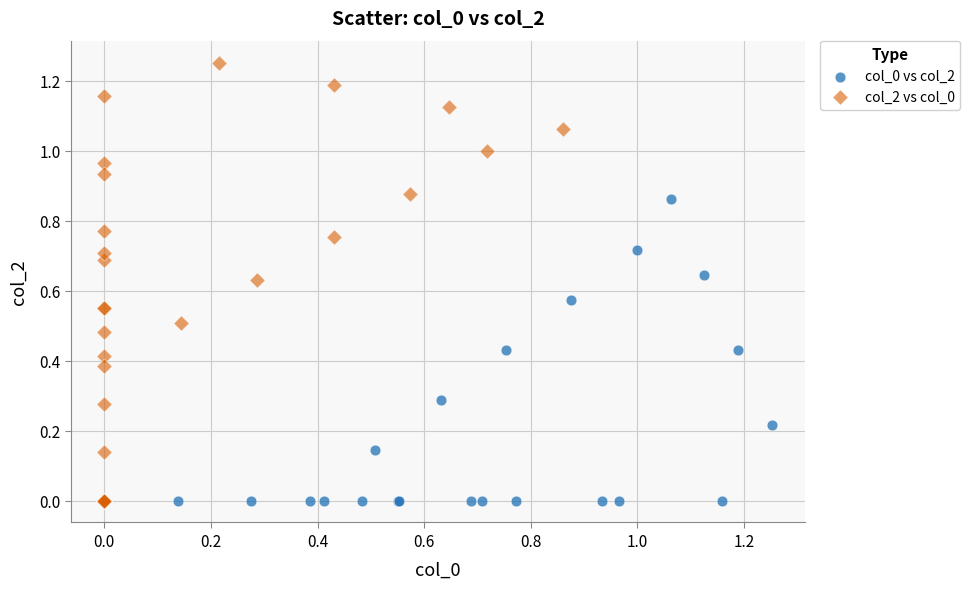

Which series reaches the maximum Y coordinate?

col_2 vs col_0